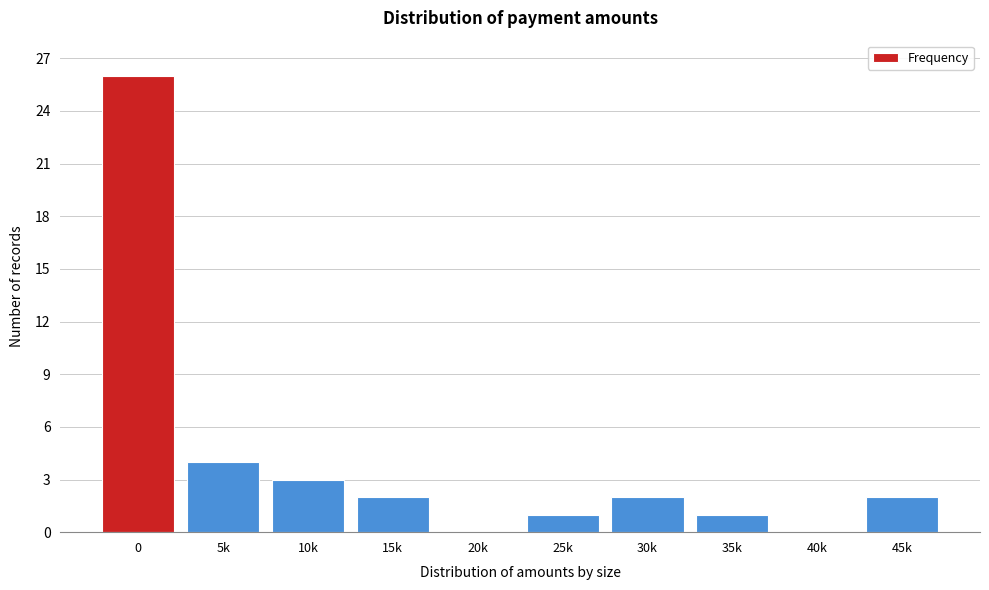

Reading right to left, transcribe all the data shown in this chart.

45k=2	40k=0	35k=1	30k=2	25k=1	20k=0	15k=2	10k=3	5k=4	0=26